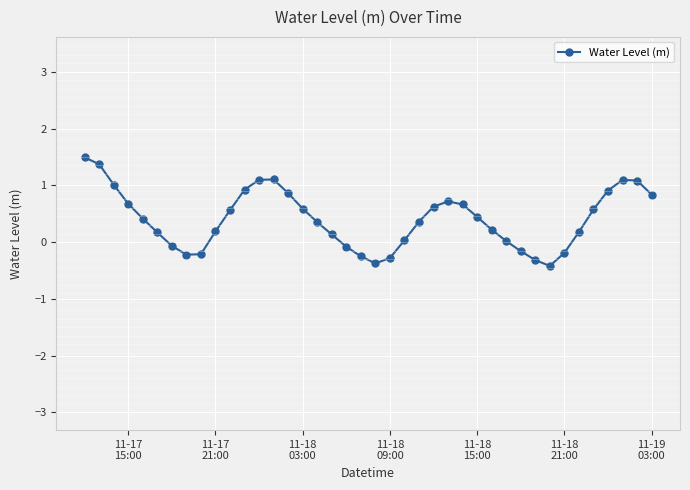

Count the number of data series in this chart.

1